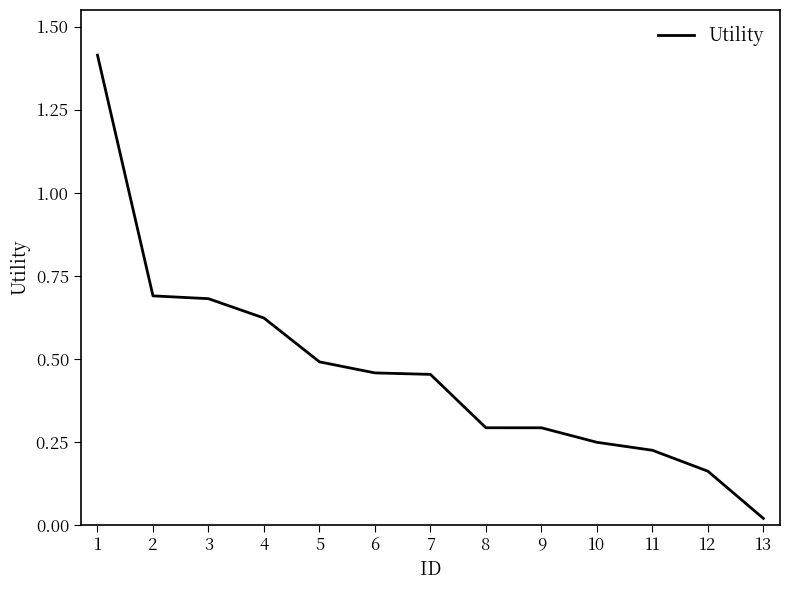

Where is the data nearest to the value 0?

13